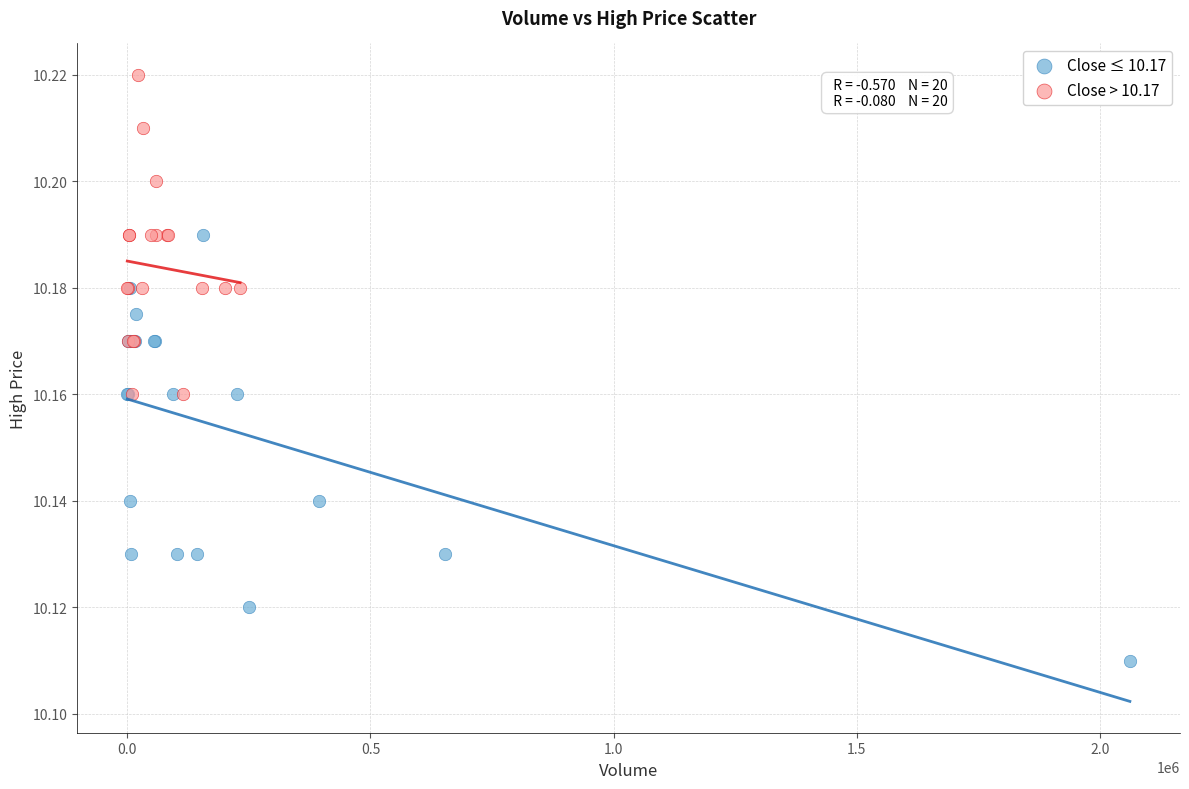

Which series contains the highest Y value?

Close > 10.17